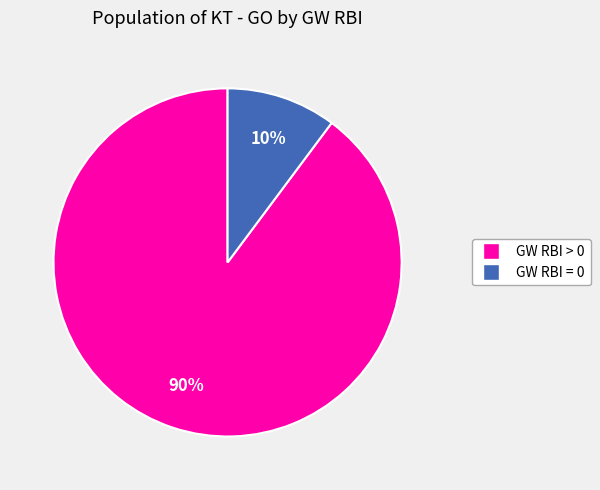

Do GW RBI = 0 and GW RBI > 0 together represent more than half of the pie?

Yes